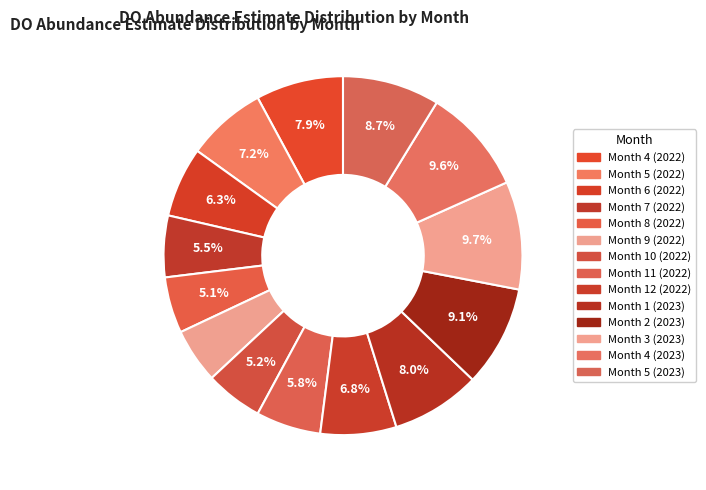

Is Month 11 (2022) the majority of the pie?

No